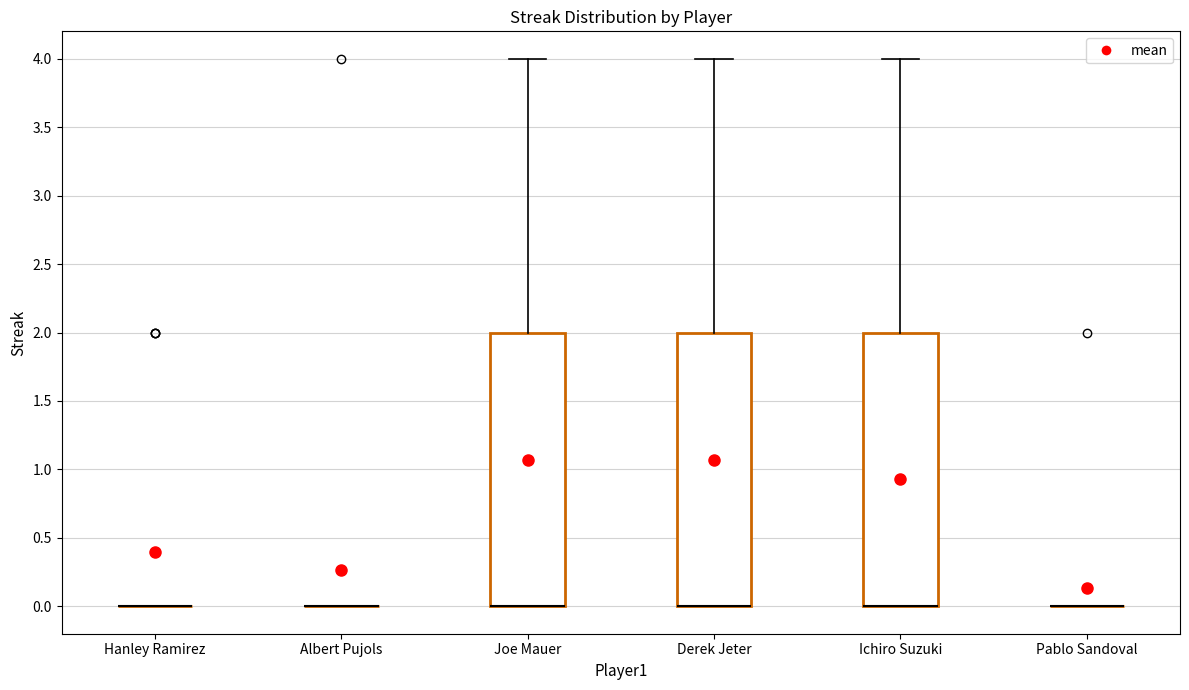

Reading left to right, read every box against the y-axis: the position of its median line, the range the box covers, and the ends of its whiskers. The values are not printed on the chart, so give them approximately, as read against the axis.

Hanley Ramirez: box collapsed to a line at 0, whiskers 0 to 0
Albert Pujols: box collapsed to a line at 0, whiskers 0 to 0
Joe Mauer: median 0 (drawn on the box's lower edge), box 0 to 2, whiskers 0 to 4
Derek Jeter: median 0 (drawn on the box's lower edge), box 0 to 2, whiskers 0 to 4
Ichiro Suzuki: median 0 (drawn on the box's lower edge), box 0 to 2, whiskers 0 to 4
Pablo Sandoval: box collapsed to a line at 0, whiskers 0 to 0